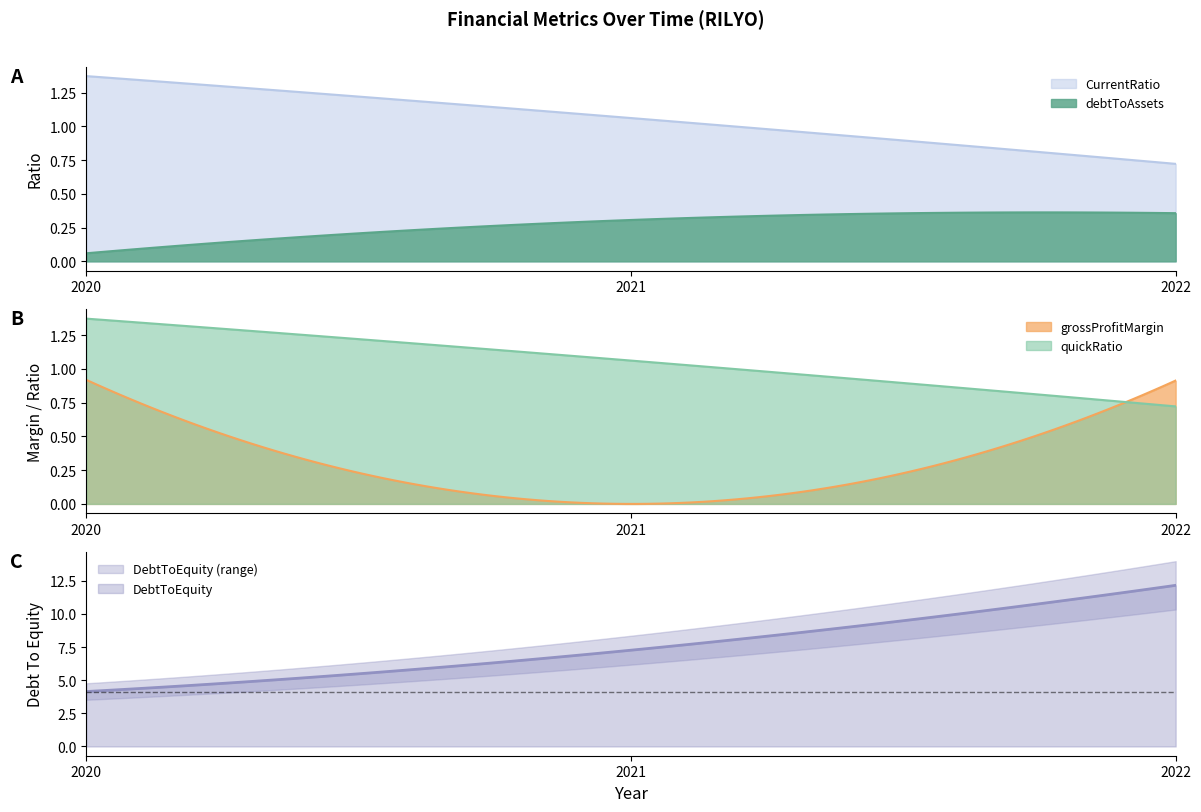

What is the value of the DebtToEquity point at the 1st from the left?

4.1